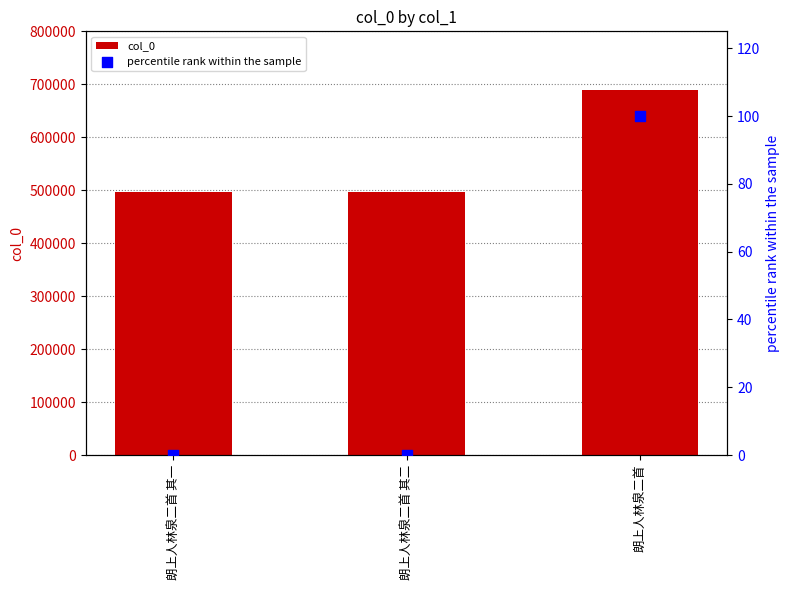

Is the value of percentile rank within the sample at 朗上人林泉二首 其二 greater than the value of col_0 at 朗上人林泉二首 其二?

No